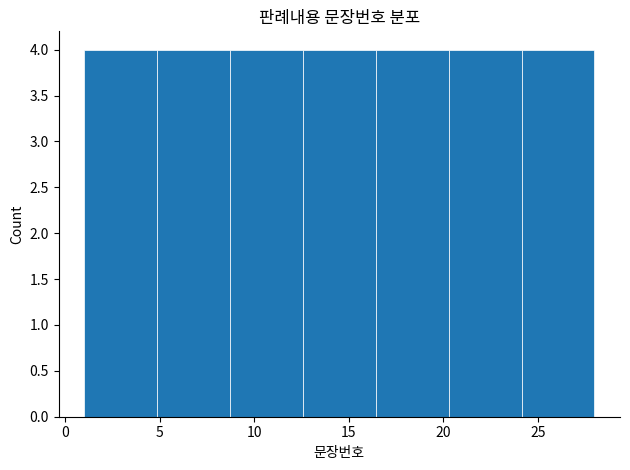

How tall is the bar that spans 16.5 to 20.5 on the x-axis? Neither the bar edges nor the heights are printed on the chart, so give them approximately, as read against the axes.

4